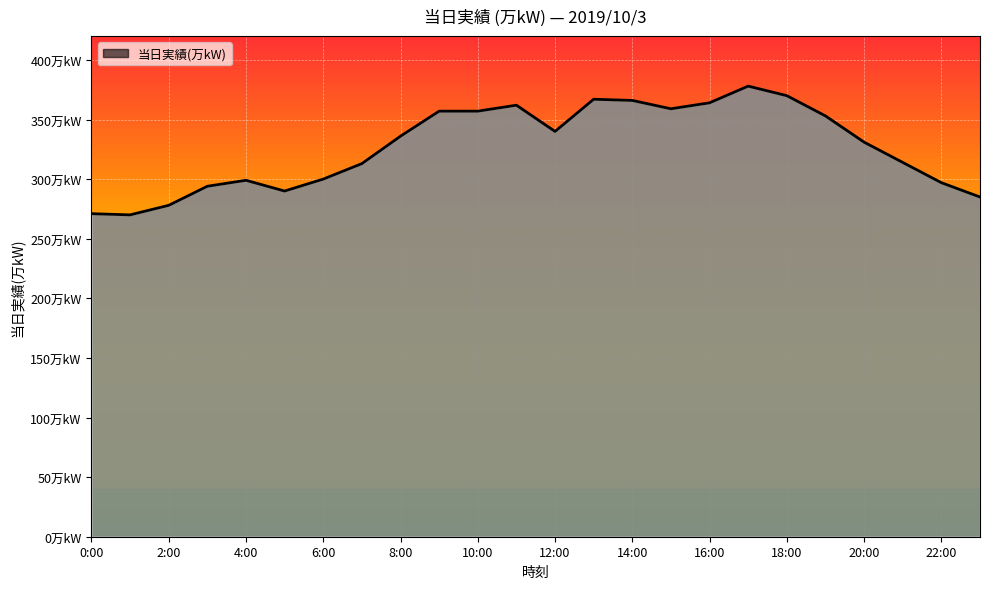

Reading right to left, what are all the values shown in this chart?

285	297	314	331	353	370	378	364	359	366	367	340	362	357	357	336	313	300	290	299	294	278	270	271